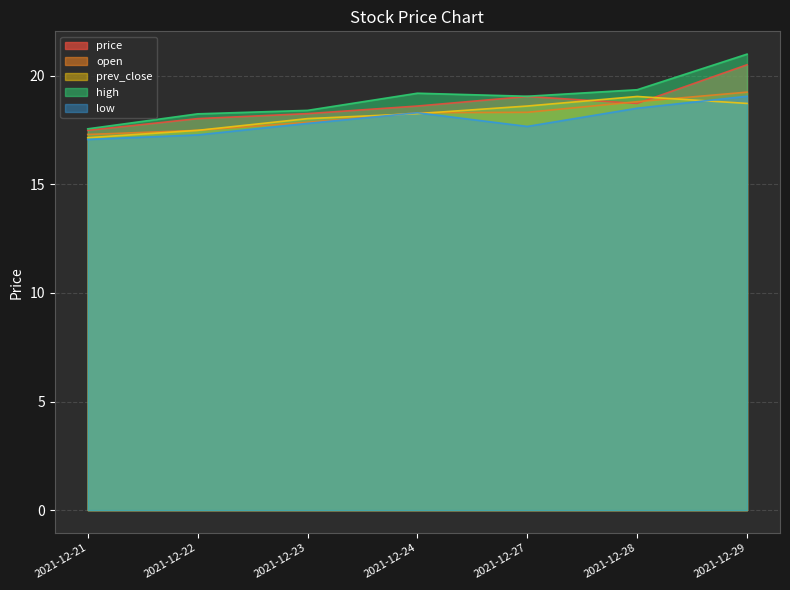

Rank the categories by price value from lowest to highest.

2021-12-21, 2021-12-22, 2021-12-23, 2021-12-24, 2021-12-28, 2021-12-27, 2021-12-29